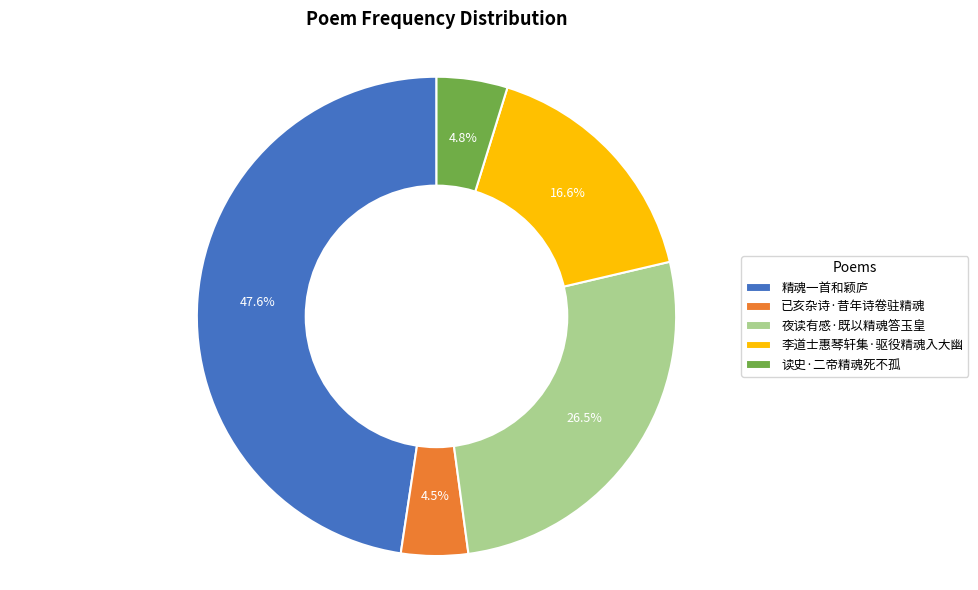

Which has a higher value, 夜读有感·既以精魂答玉皇 or 已亥杂诗·昔年诗卷驻精魂?

夜读有感·既以精魂答玉皇